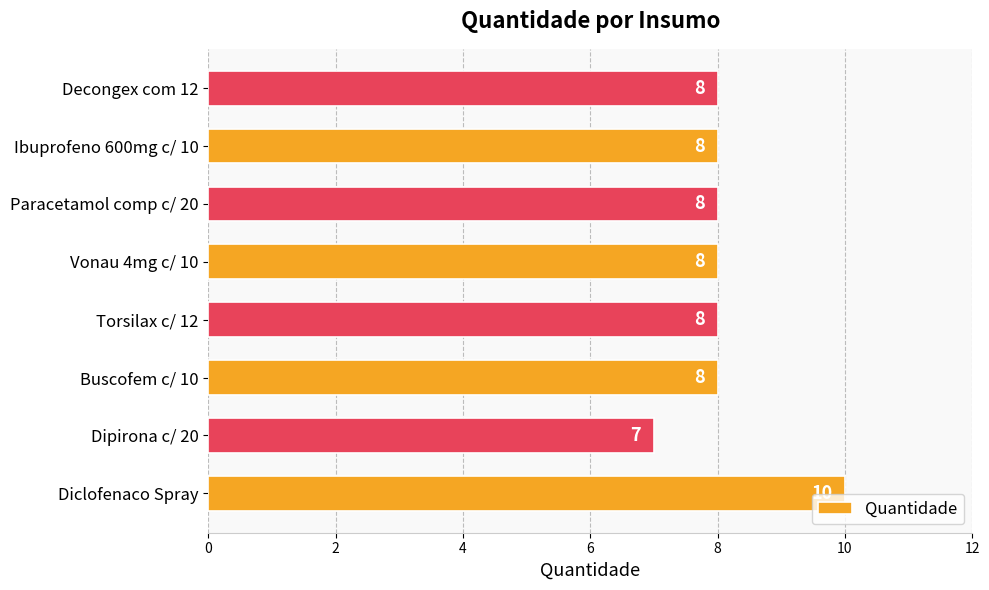

What is the minimum value shown in the chart?

7